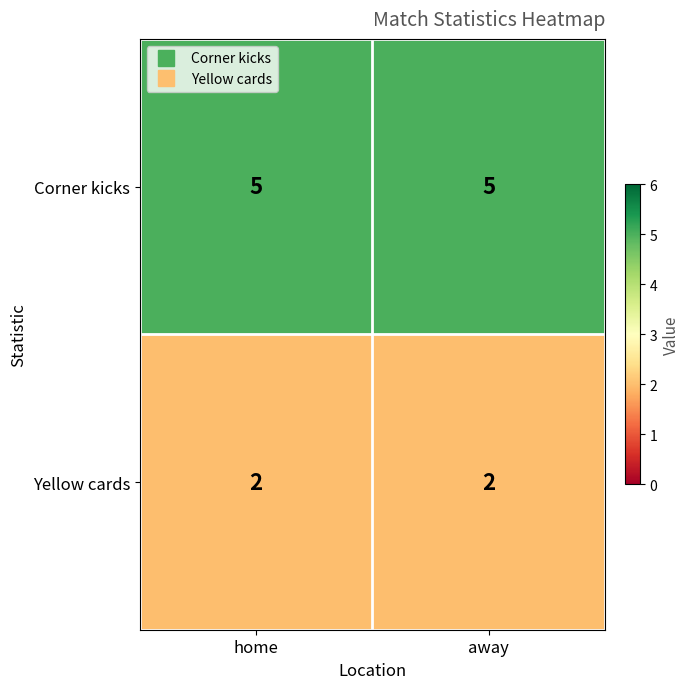

True or false: Yellow cards has a value of 1 at home.

False